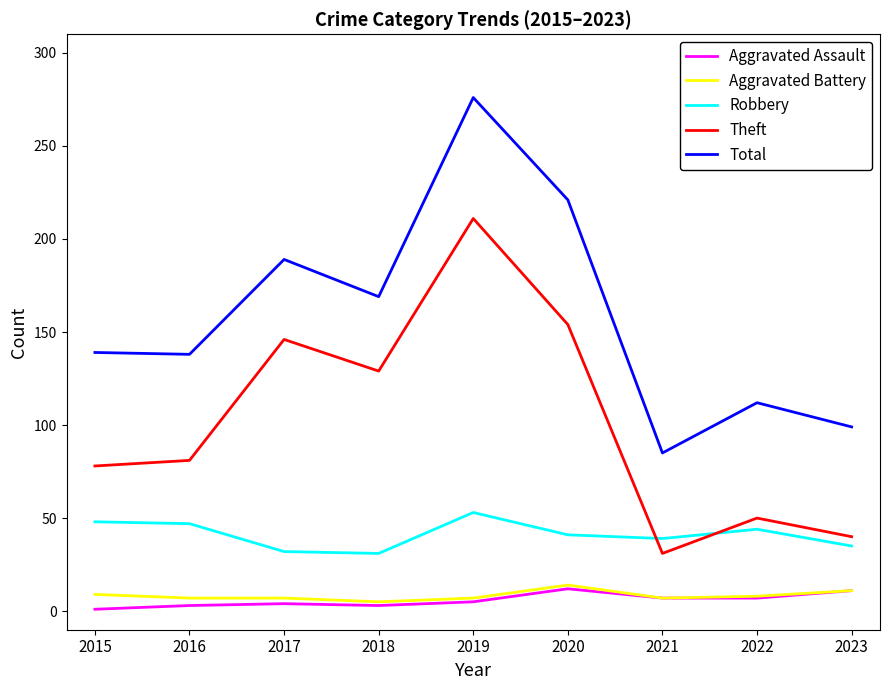

Rank the series at 2016 from highest to lowest value.

Total, Theft, Robbery, Aggravated Battery, Aggravated Assault